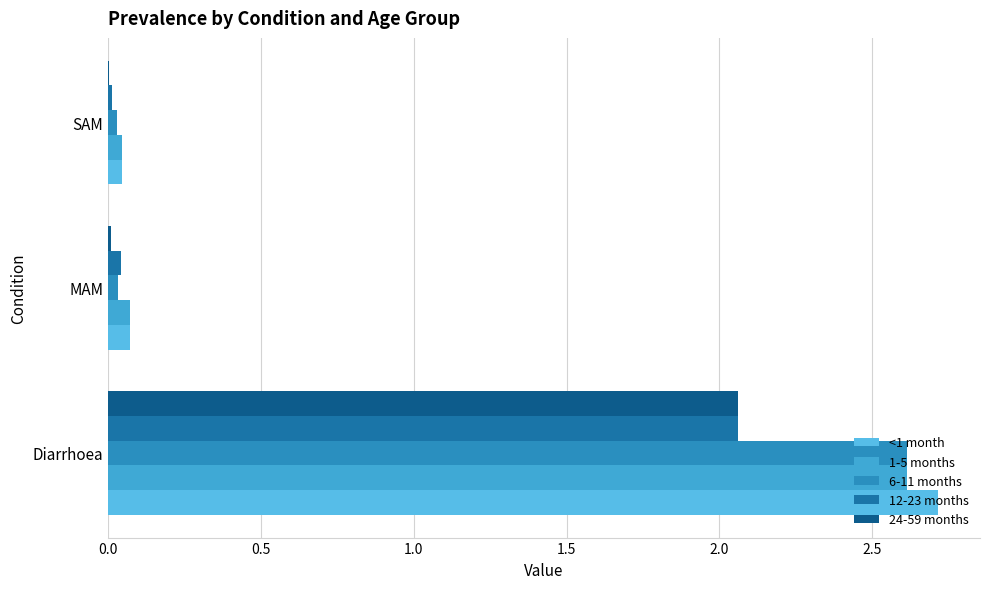

How many distinct data groups are displayed?

5